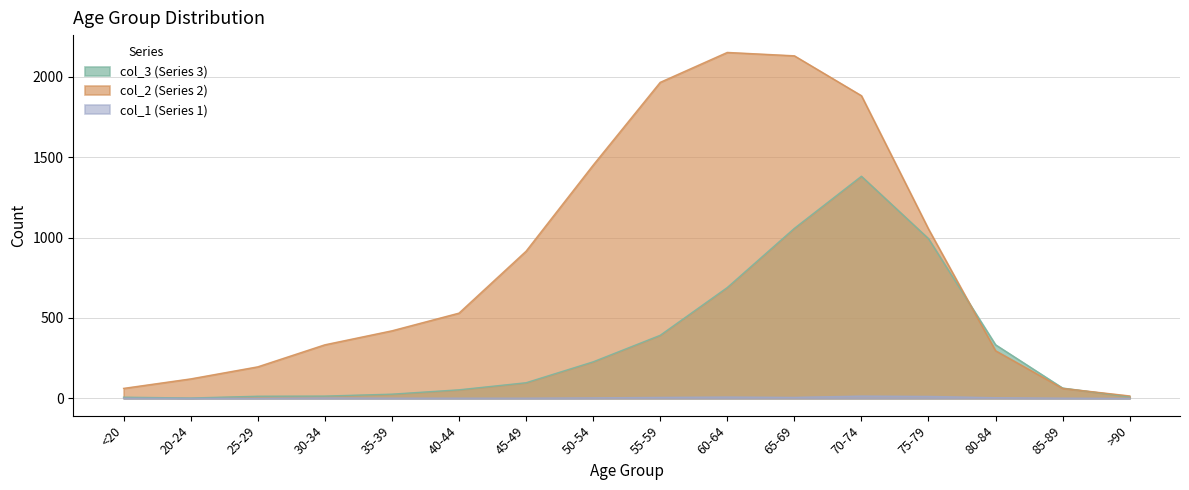

True or false: col_2 (Series 2) has a value of 1053 at 75-79.

True